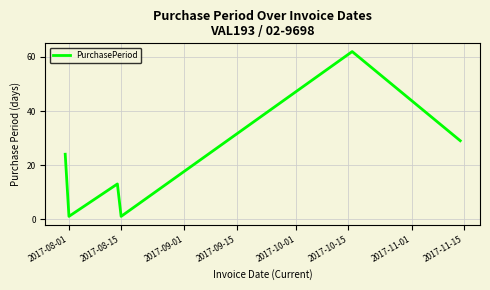

What is the difference between the maximum and minimum values?

61